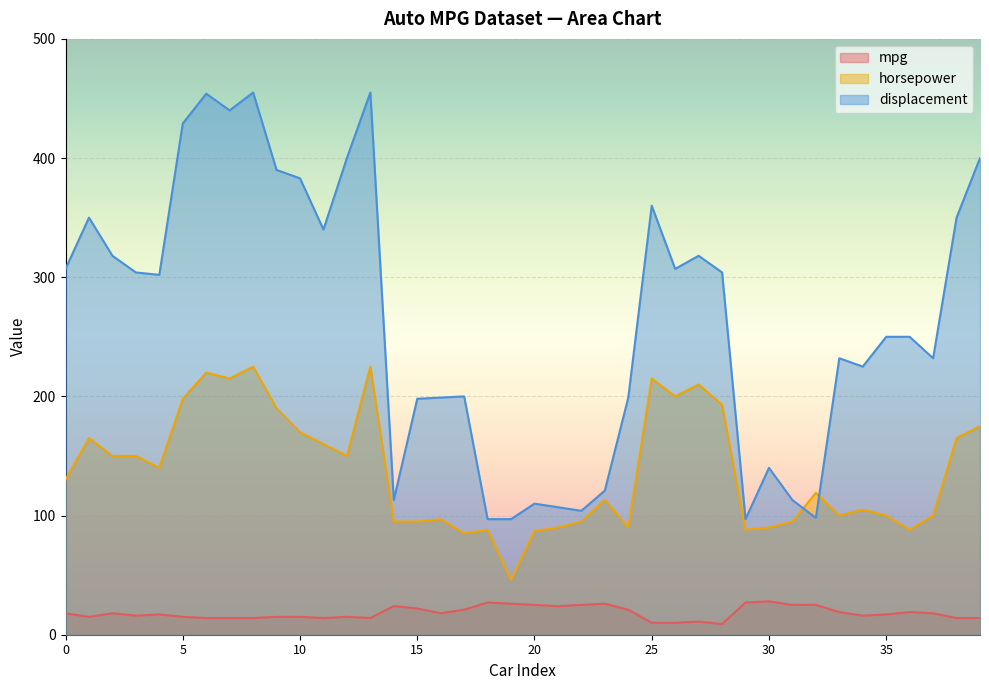

In horsepower, how many points are higher than both neighbors (excluding endpoints)?

11